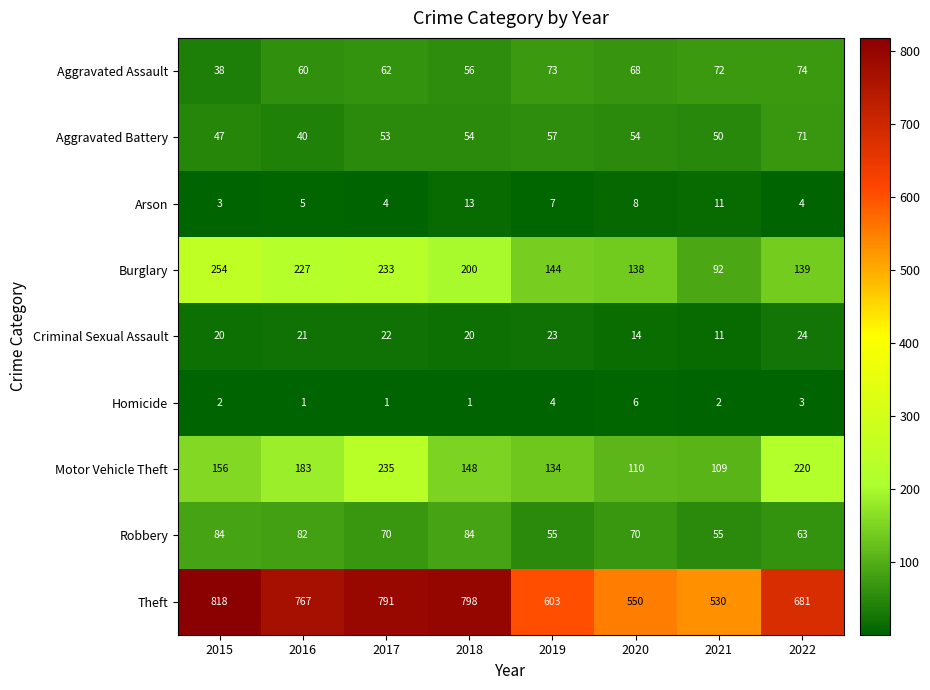

What is the greatest value displayed?

818